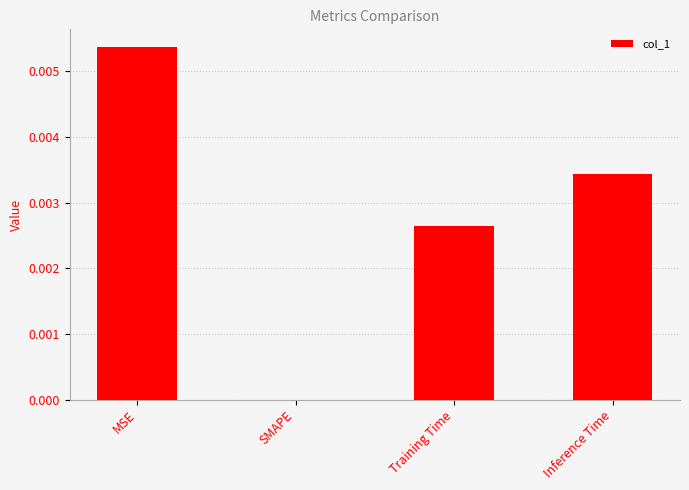

How many data points does each series have?

4